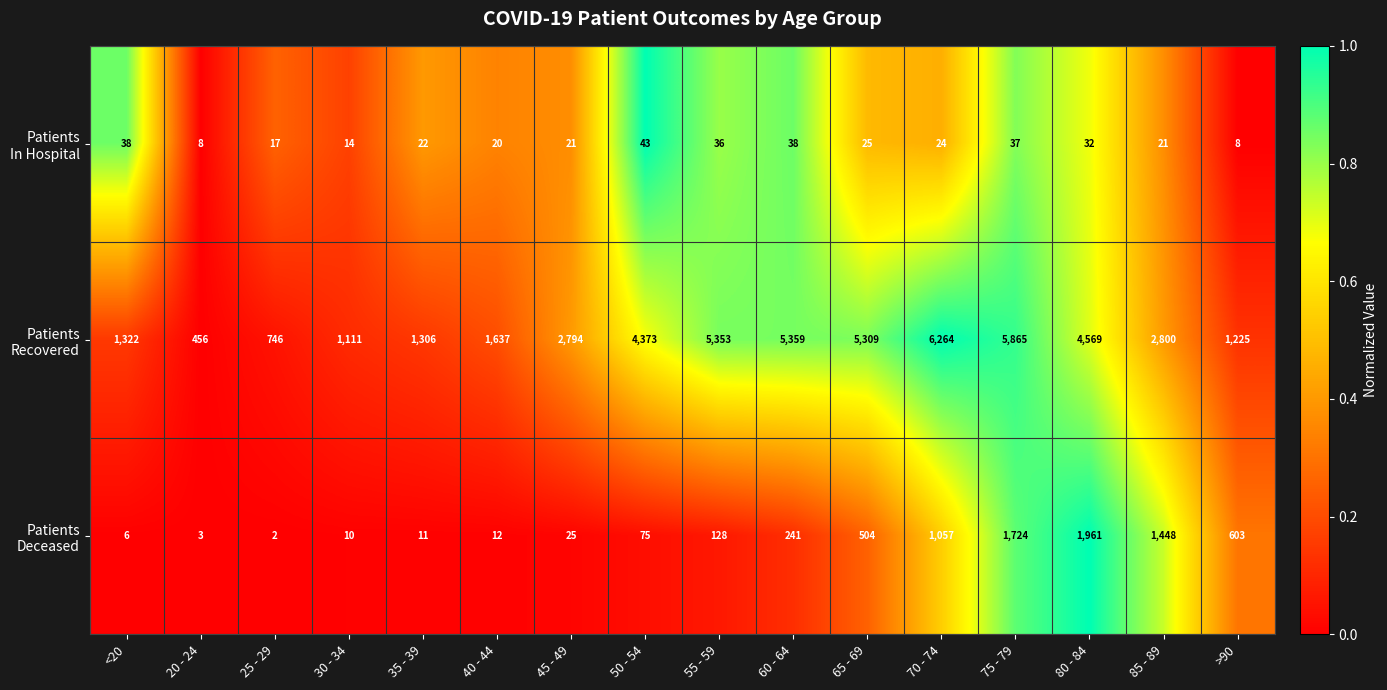

What is the spread (max minus min) of values at 65 - 69?

5284